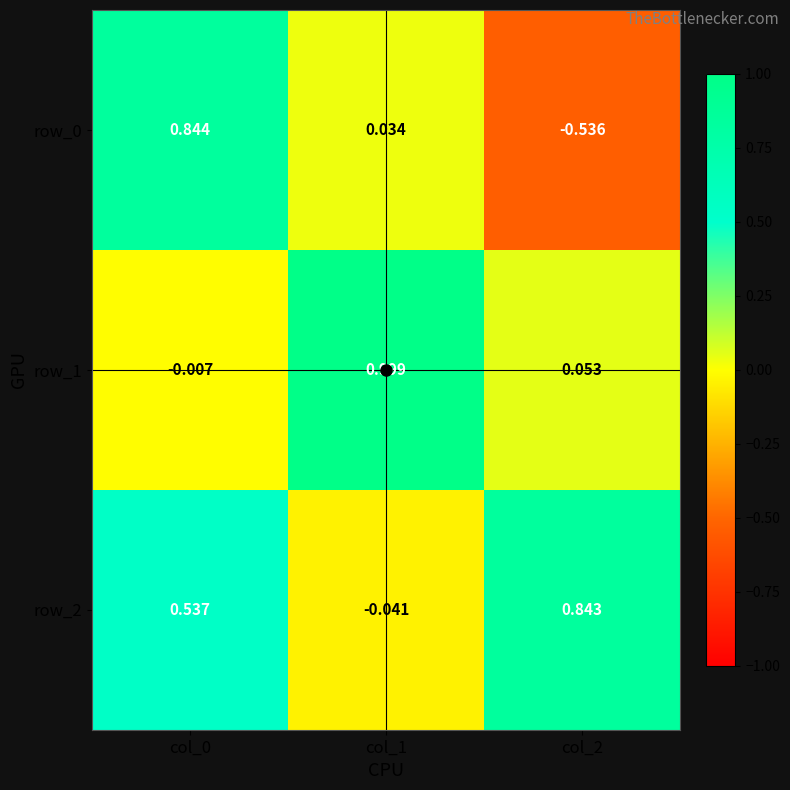

The row_1 series shows 0.0 at col_2. True or false?

False